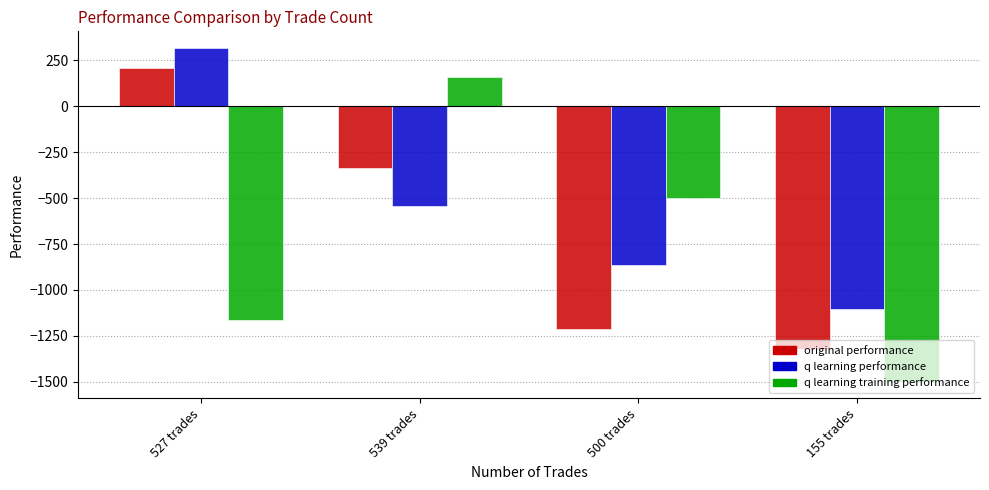

What position from the left is 527 trades?

1